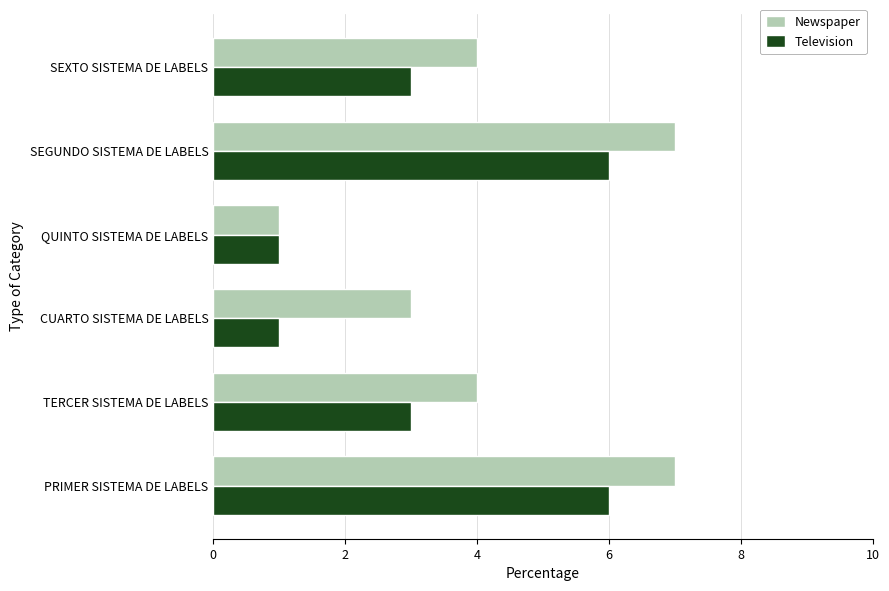

At how many categories does at least one series exceed 6?

2